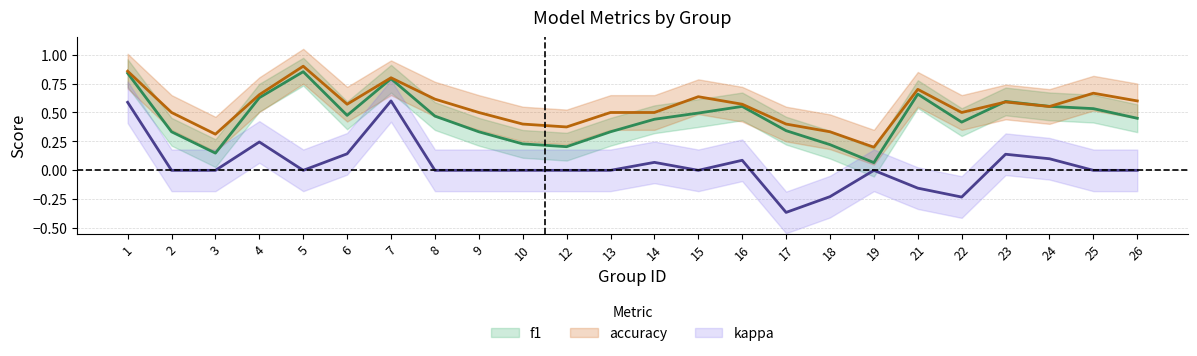

Is the value of f1 at 8 greater than the value of accuracy at 19?

Yes